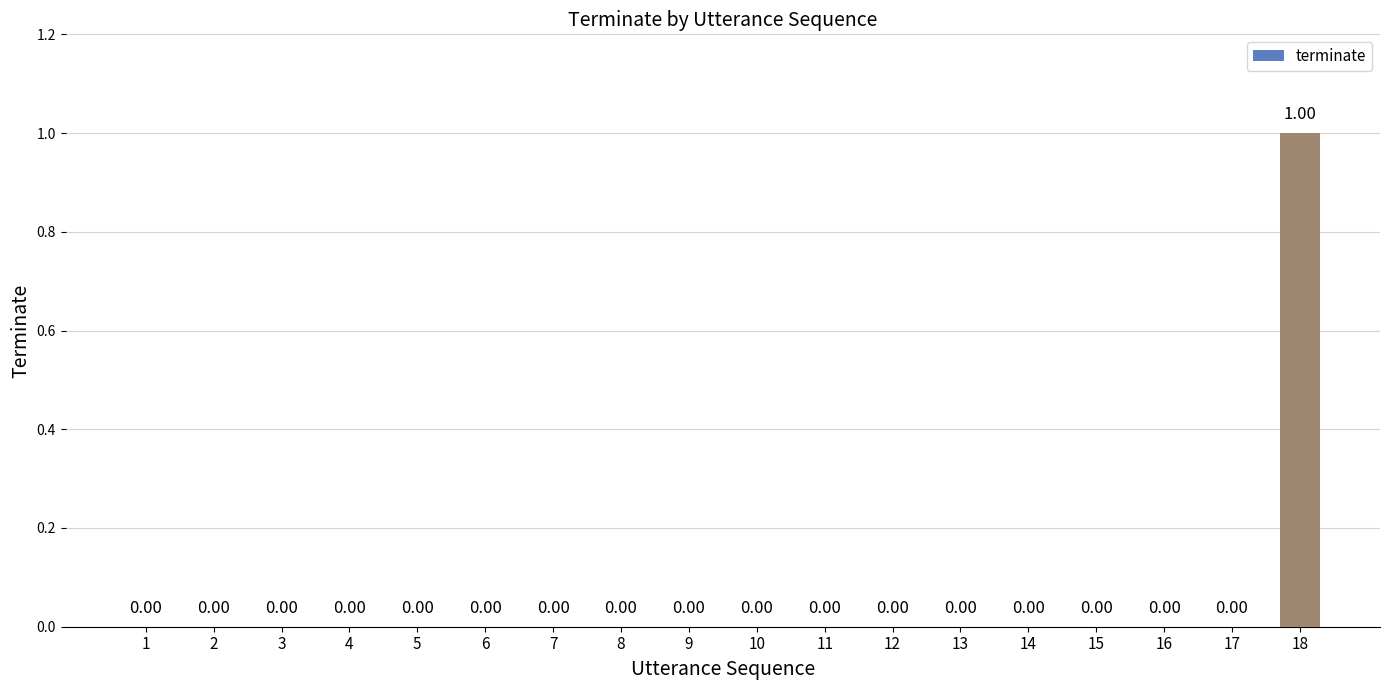

What is the change in value from 15 to 18?

+1